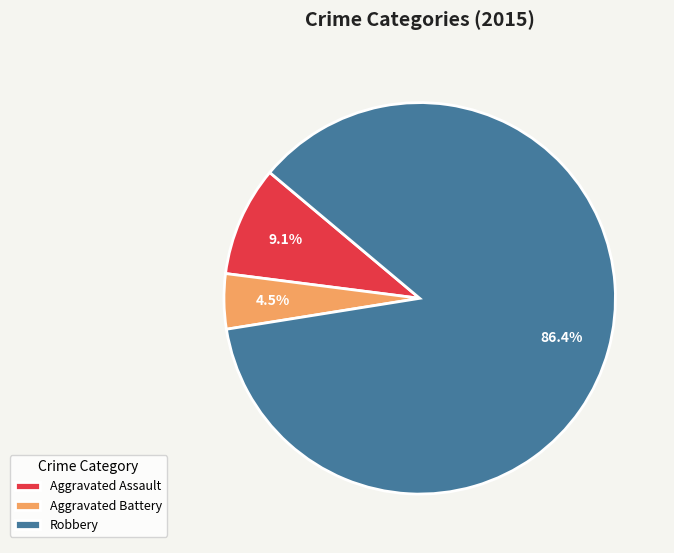

Combined, do Robbery and Aggravated Assault account for over 50%?

Yes